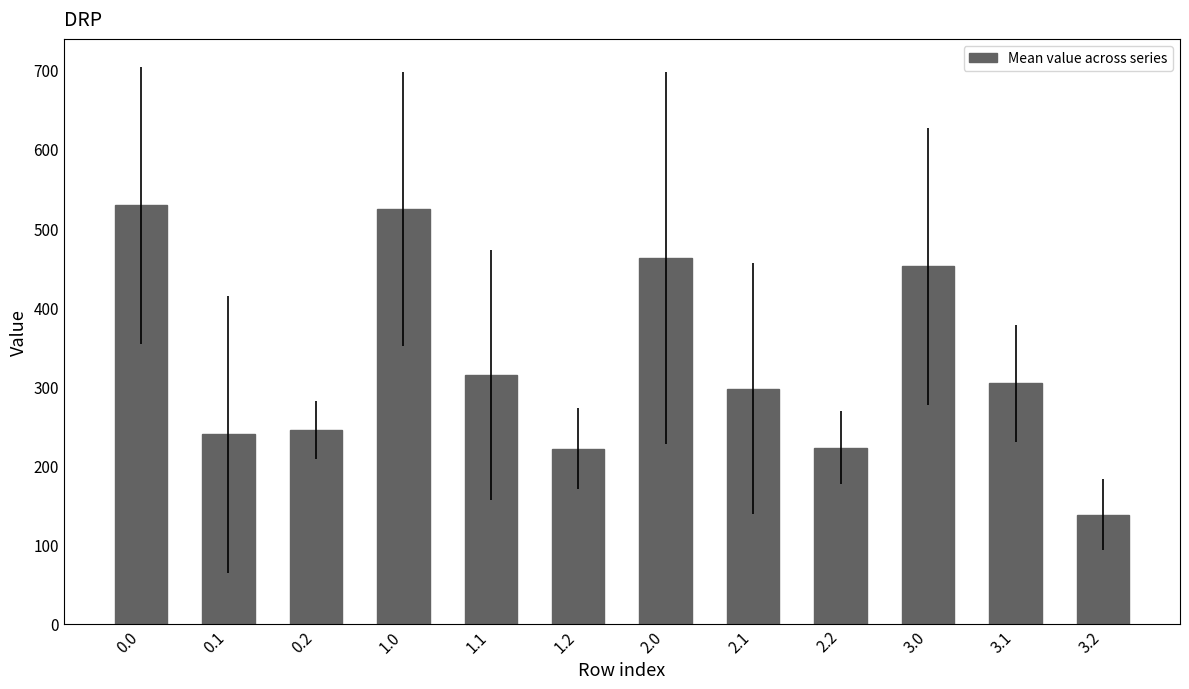

Is it true that the value at 1.0 is 215.3?

False